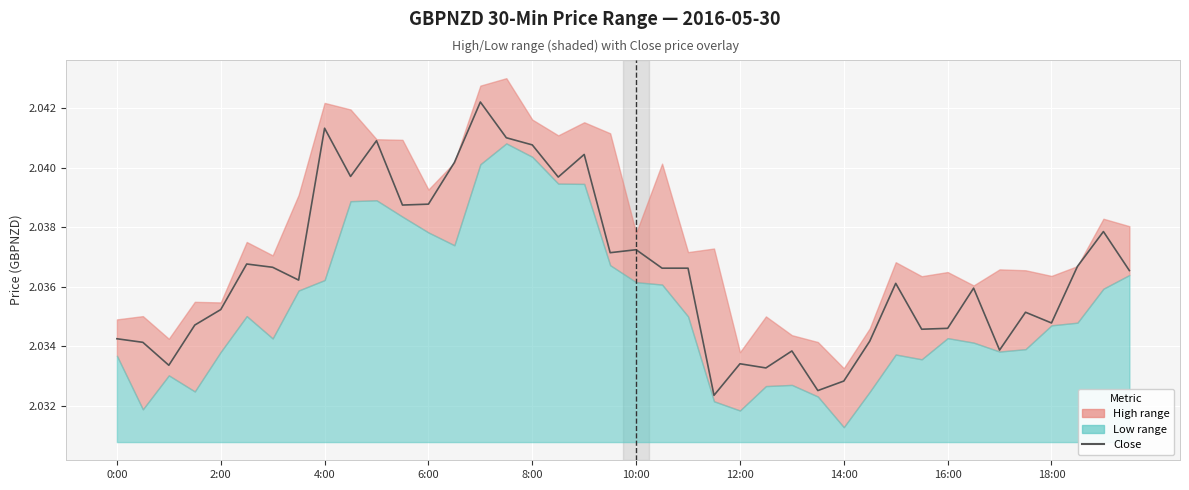

True or false: the data shows 3.5 at 23.

False